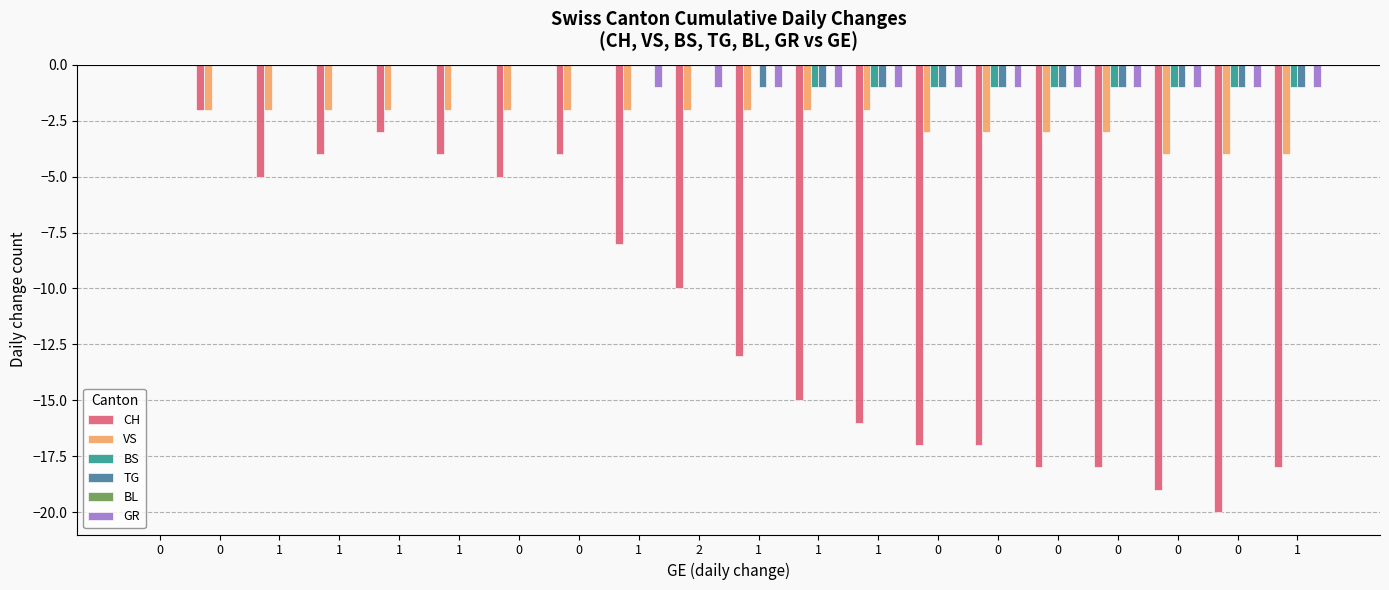

Reading right to left, extract all data points from this chart.

CH: 1=-18	0=-20	0=-19	0=-18	0=-18	0=-17	0=-17	1=-16	1=-15	1=-13	2=-10	1=-8	0=-4	0=-5	1=-4	1=-3	1=-4	1=-5	0=-2	0=0
VS: 1=-4	0=-4	0=-4	0=-3	0=-3	0=-3	0=-3	1=-2	1=-2	1=-2	2=-2	1=-2	0=-2	0=-2	1=-2	1=-2	1=-2	1=-2	0=-2	0=0
BS: 1=-1	0=-1	0=-1	0=-1	0=-1	0=-1	0=-1	1=-1	1=-1	1=0	2=0	1=0	0=0	0=0	1=0	1=0	1=0	1=0	0=0	0=0
TG: 1=-1	0=-1	0=-1	0=-1	0=-1	0=-1	0=-1	1=-1	1=-1	1=-1	2=0	1=0	0=0	0=0	1=0	1=0	1=0	1=0	0=0	0=0
BL: 1=0	0=0	0=0	0=0	0=0	0=0	0=0	1=0	1=0	1=0	2=0	1=0	0=0	0=0	1=0	1=0	1=0	1=0	0=0	0=0
GR: 1=-1	0=-1	0=-1	0=-1	0=-1	0=-1	0=-1	1=-1	1=-1	1=-1	2=-1	1=-1	0=0	0=0	1=0	1=0	1=0	1=0	0=0	0=0